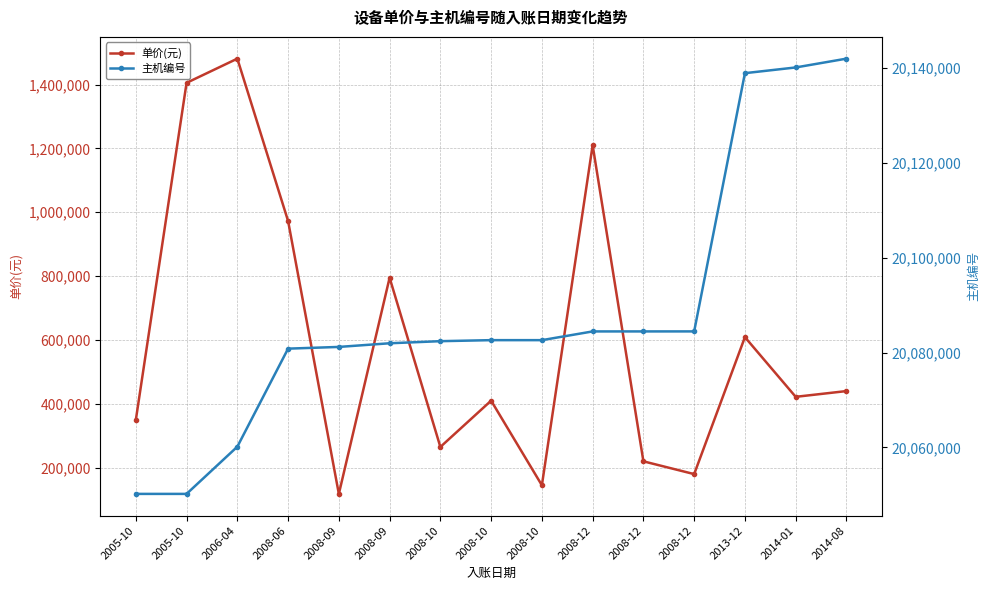

How many series are shown in this chart?

2